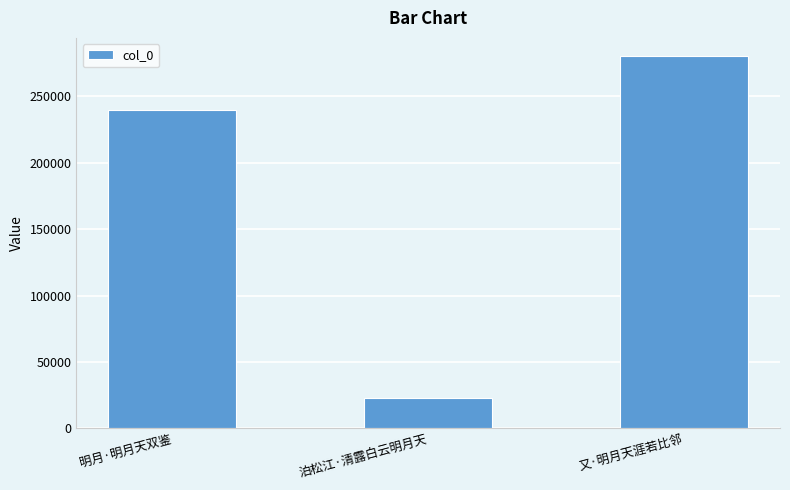

At which category does the chart reach its peak across all series?

又·明月天涯若比邻